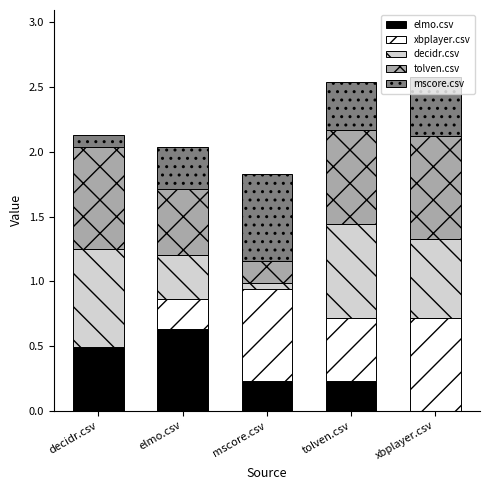

What is the sum of all elmo.csv values?

1.6